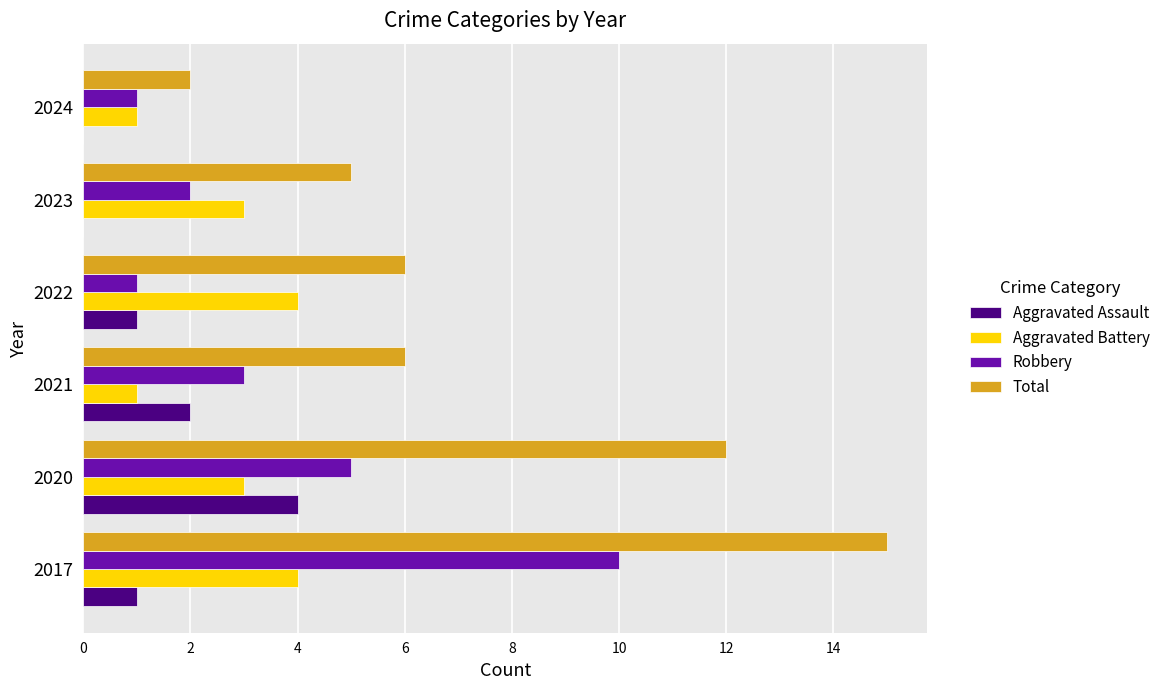

Which category has the highest value across all series?

2017